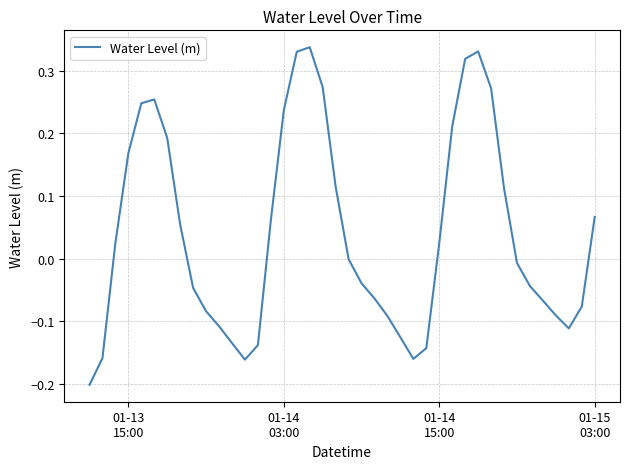

What is the difference between the maximum and minimum values?

0.5